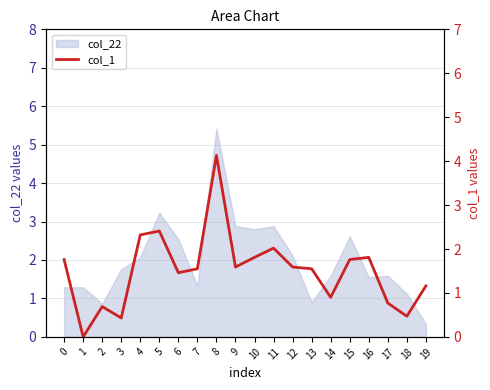

The col_22 series shows 1.3 at 0. True or false?

True